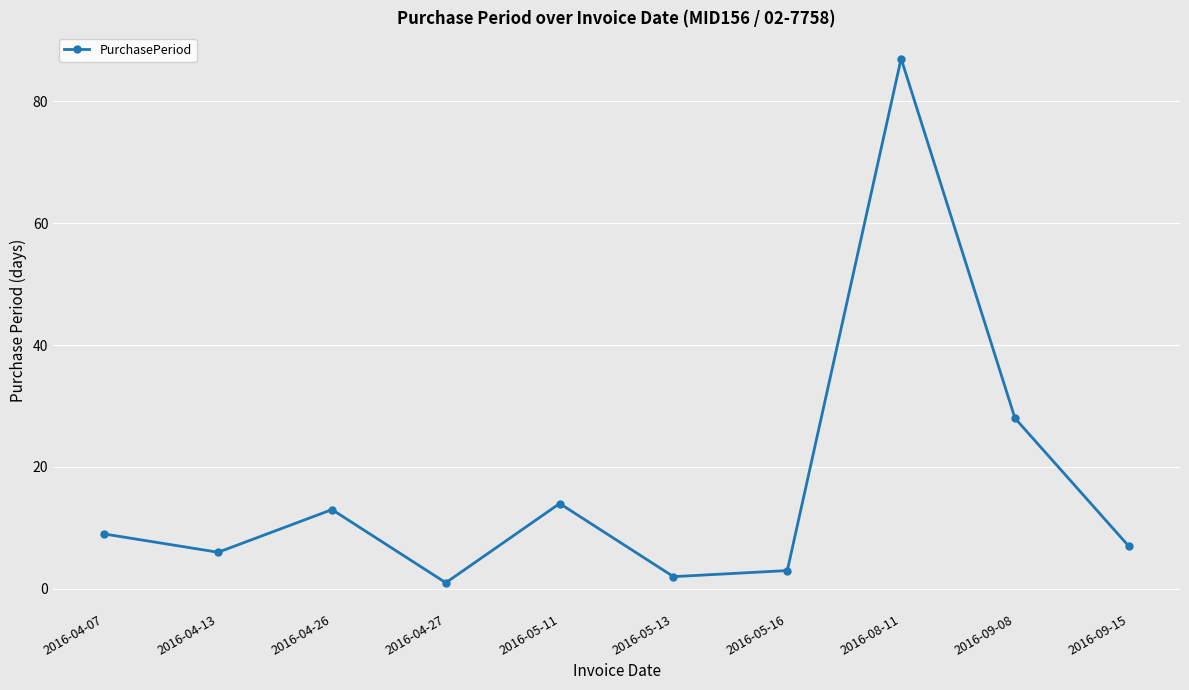

What is the label of the 6th point from the left?

2016-05-13